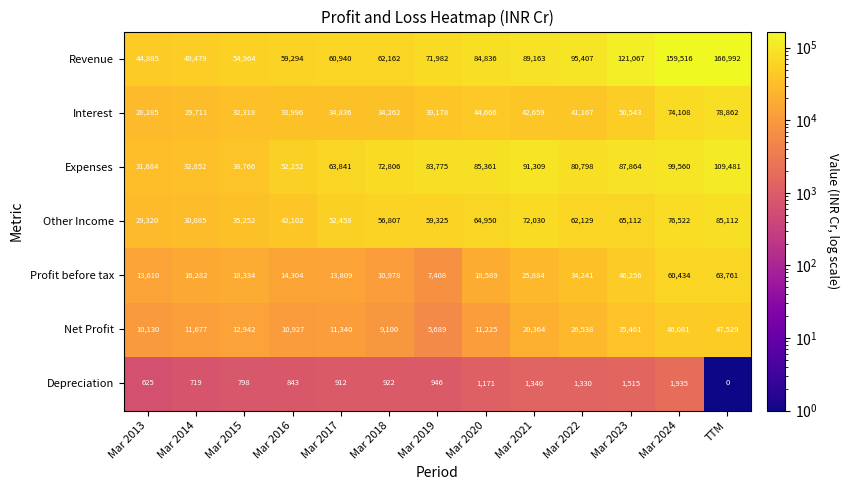

What is the difference between the highest and lowest values at Mar 2017?

62929